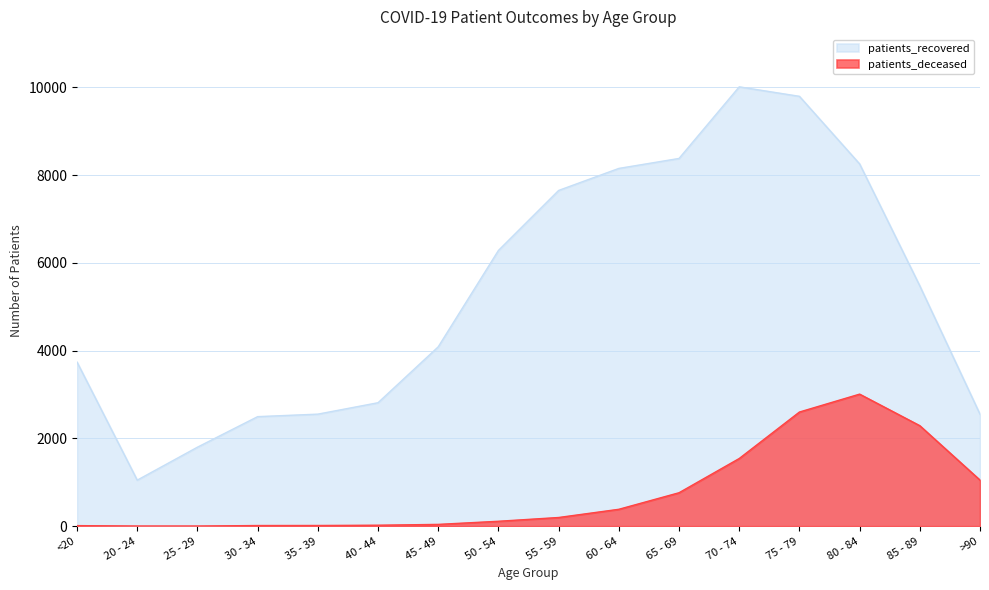

What are all the series names shown in the legend?

patients_recovered, patients_deceased